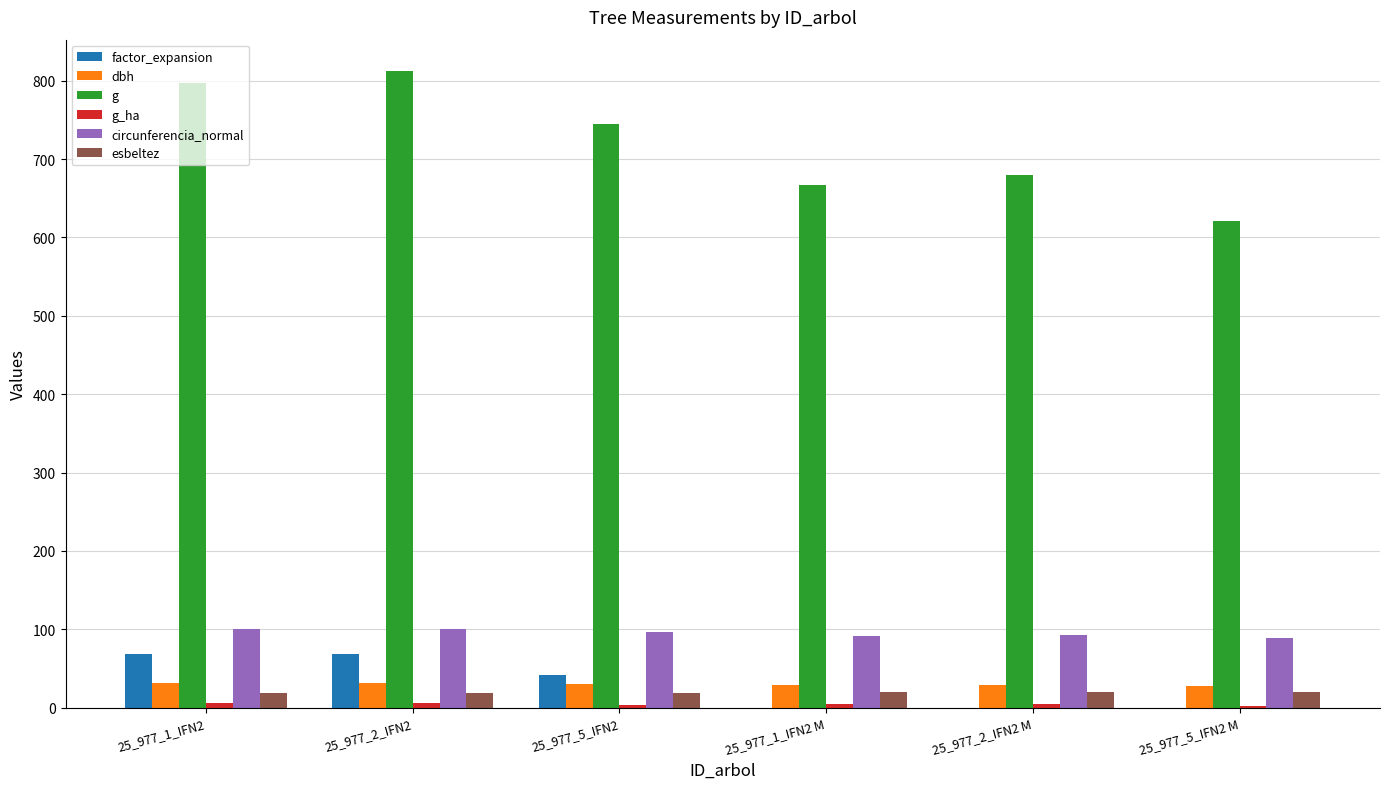

How many groups of bars are there?

6